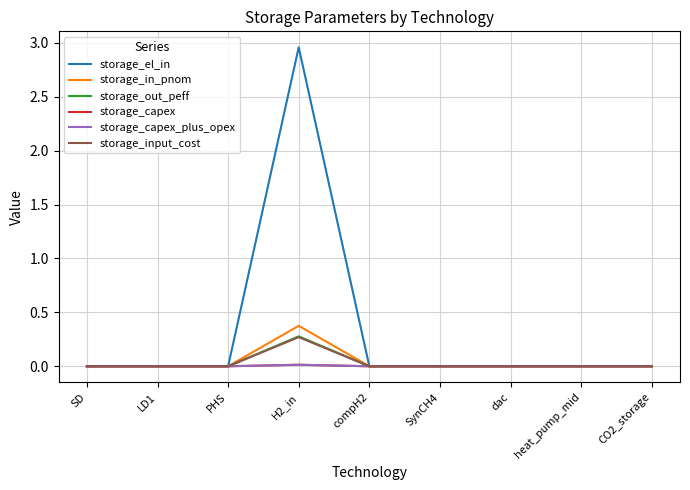

Does the chart have visible grid lines?

Yes